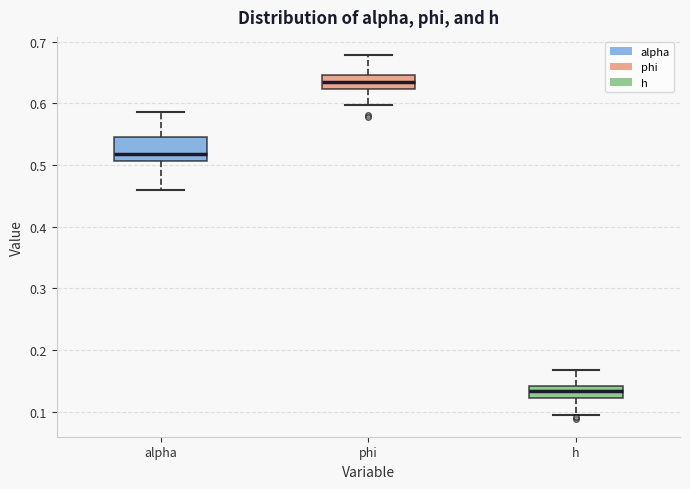

Which box's median line is the highest?

phi